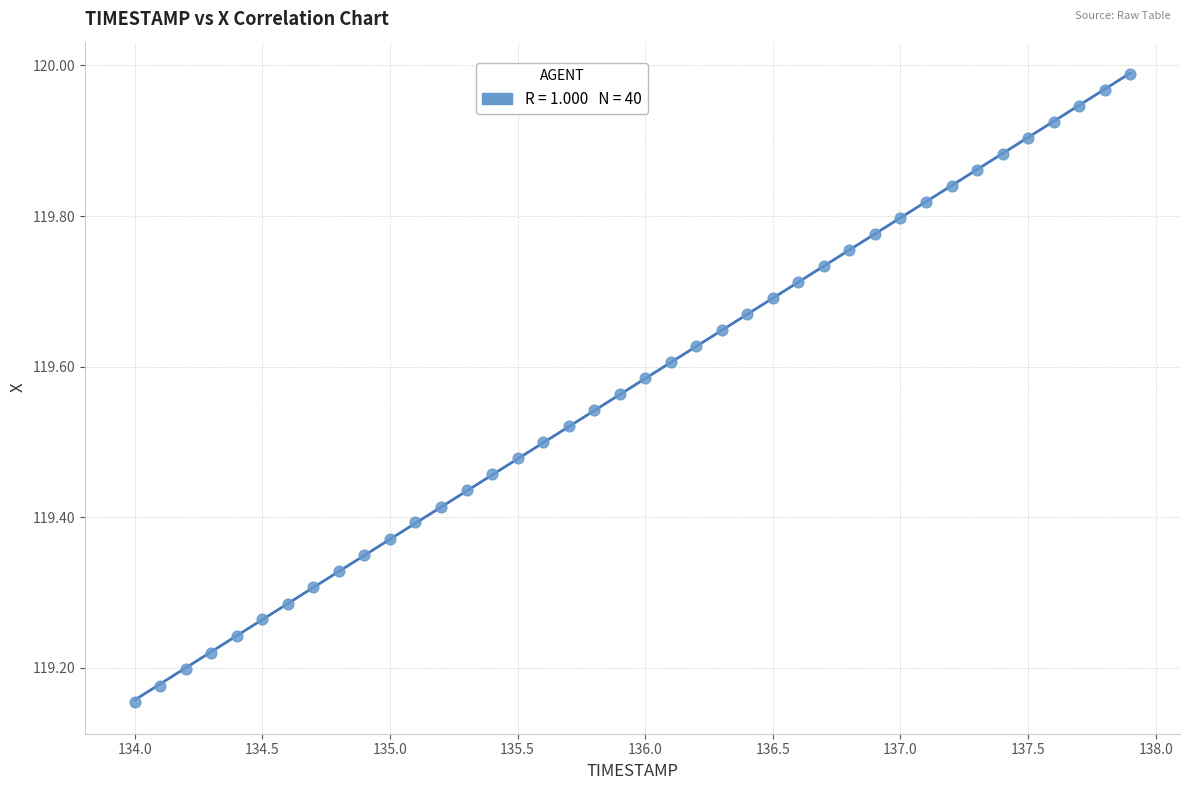

What is the range of X values (max minus min)?

3.9